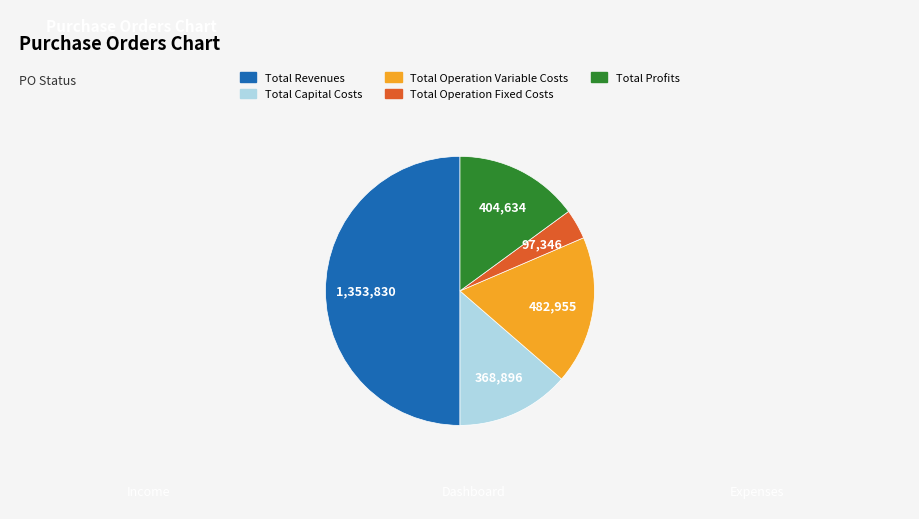

Is Total Operation Variable Costs the majority of the pie?

No